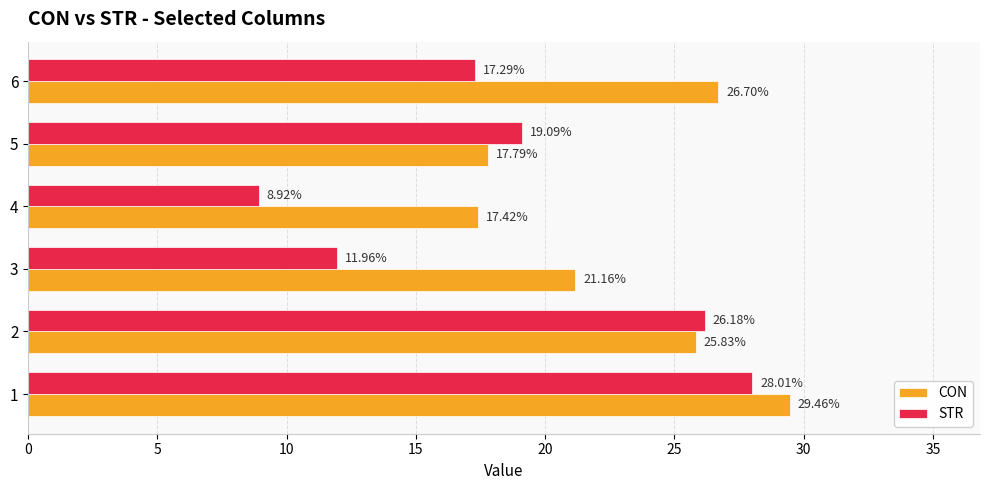

Which series has the largest range (max minus min)?

STR